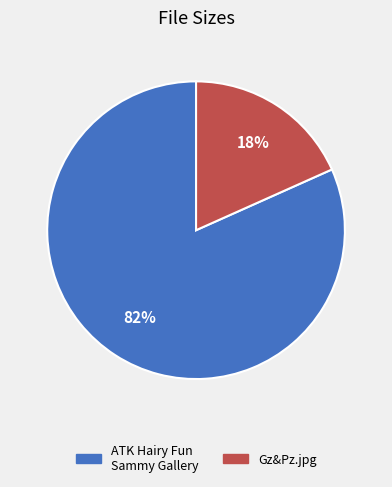

Count the number of slices in the pie.

2